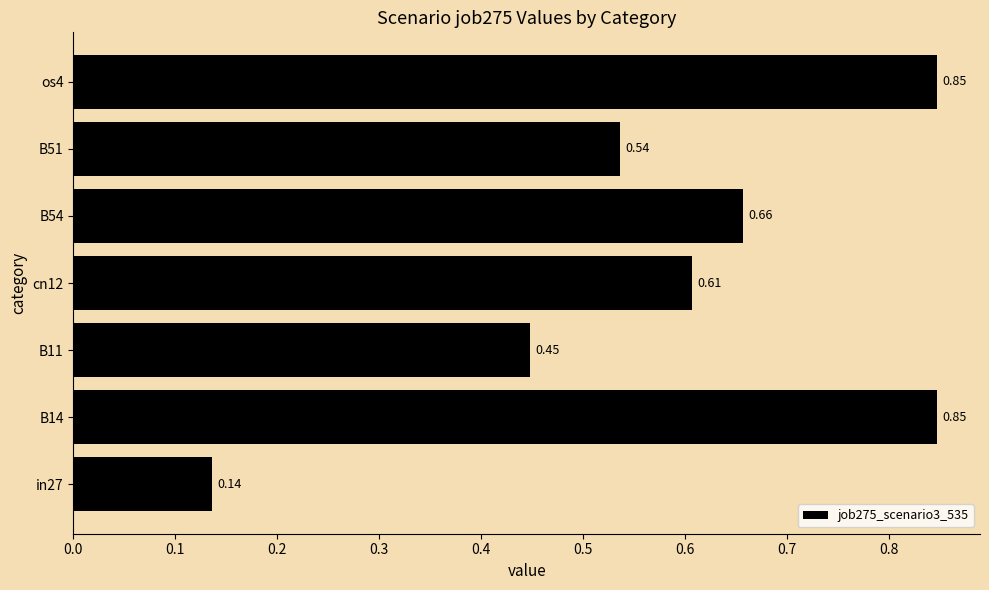

Between B54 and B51, which is larger?

B54